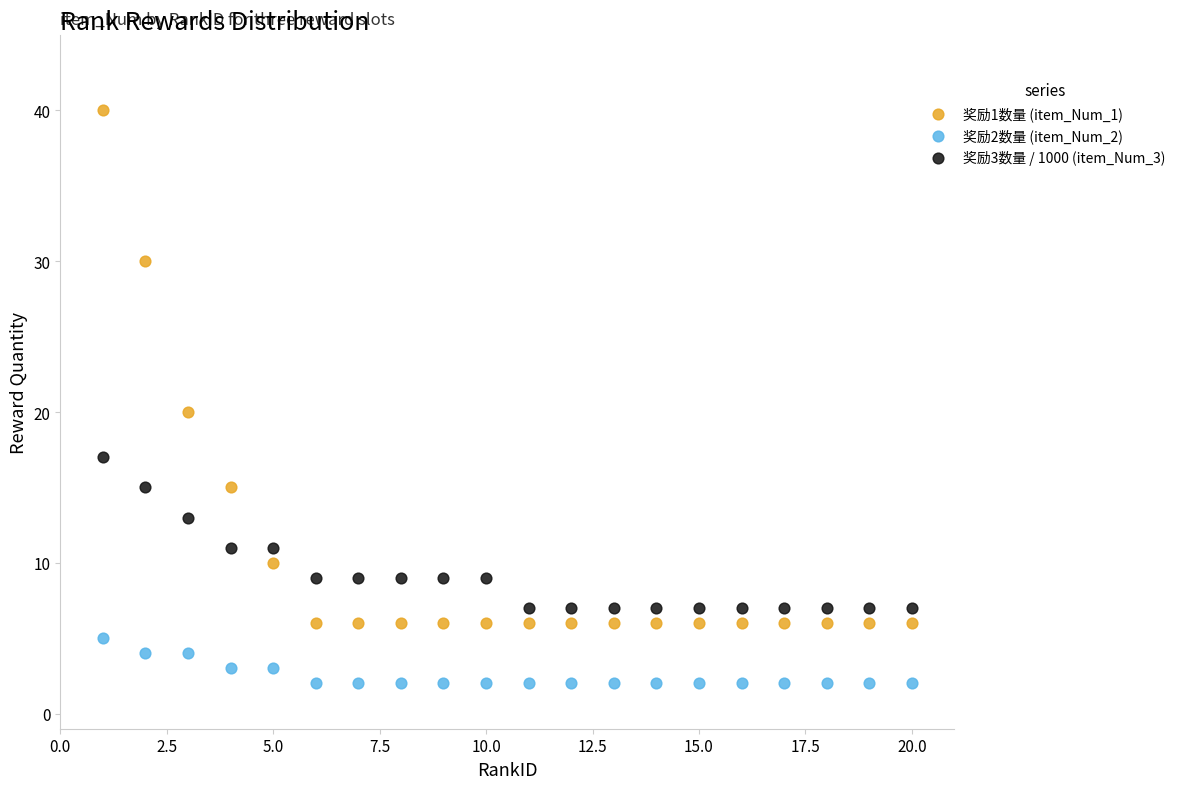

Across all series, what Y value is closest to 21?

20